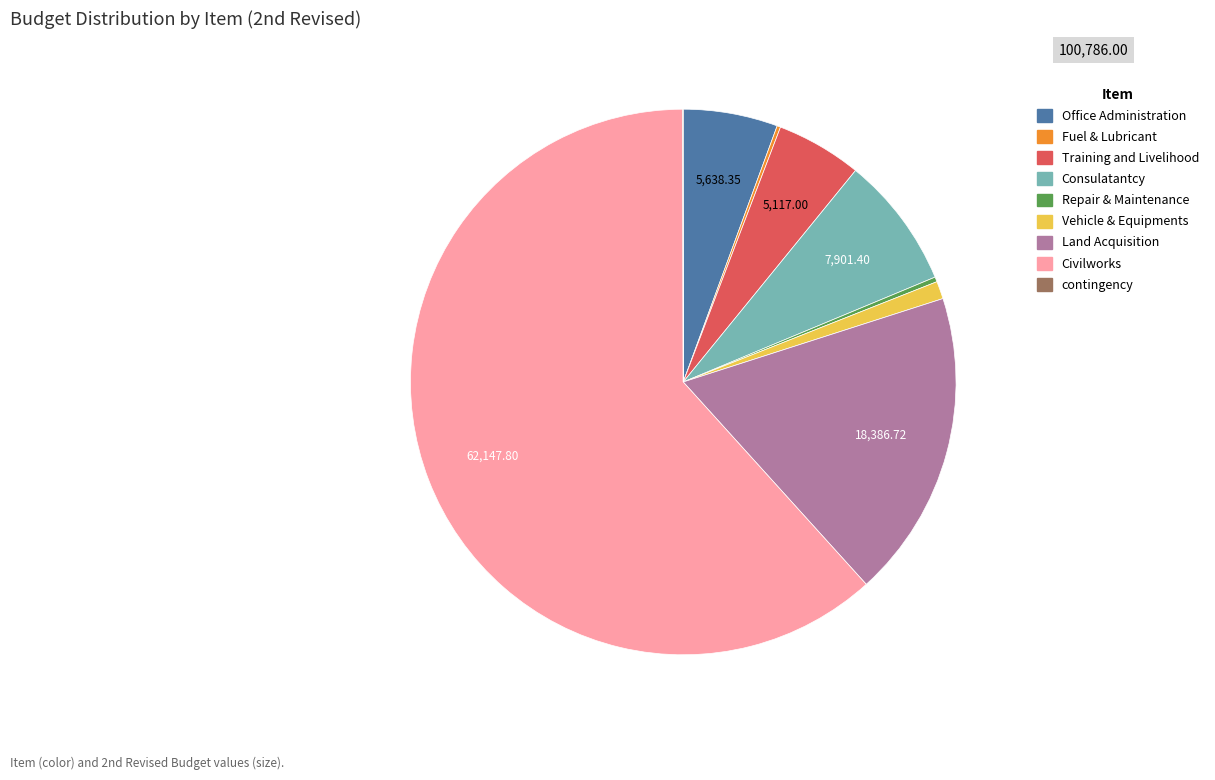

Which has a higher value, Consulatantcy or Civilworks?

Civilworks